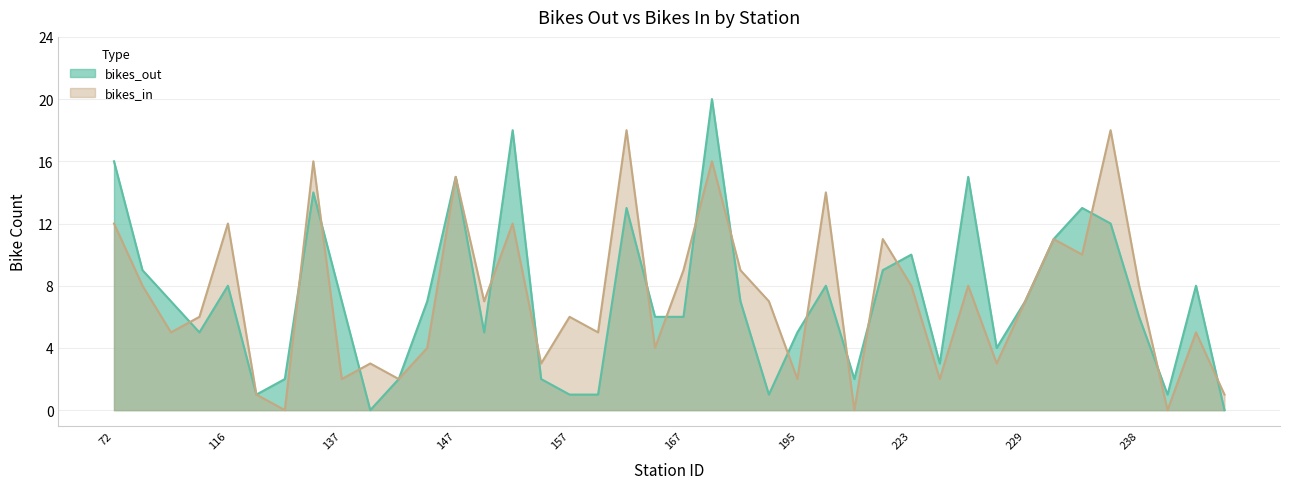

Which series ends up on top after the final intersection of bikes_out and bikes_in?

bikes_in